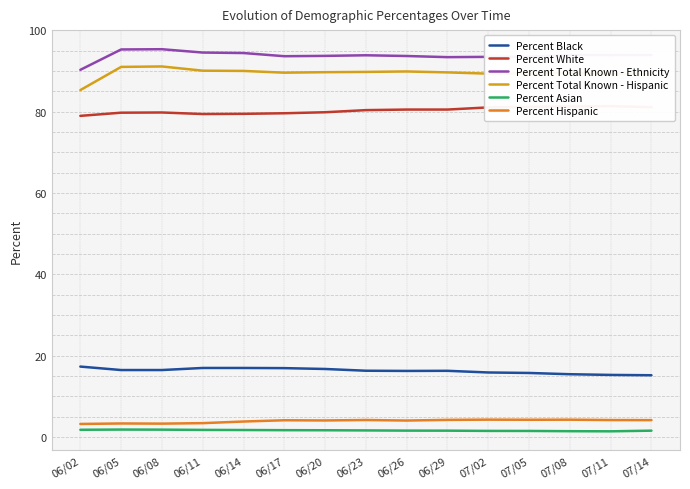

Rank the series by their maximum value, from highest to lowest.

Percent Total Known - Ethnicity, Percent Total Known - Hispanic, Percent White, Percent Black, Percent Hispanic, Percent Asian